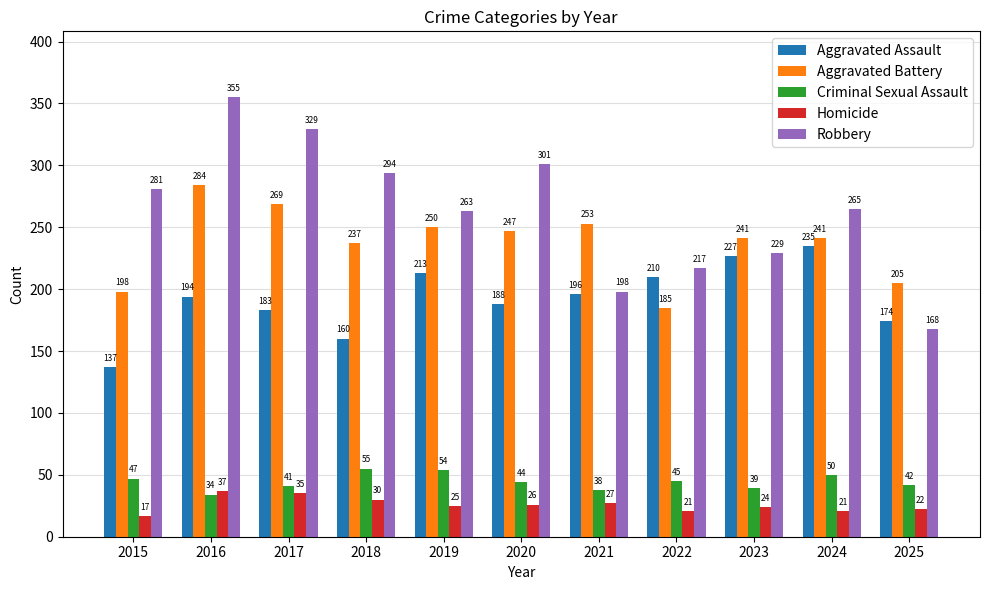

What is the maximum value for Aggravated Battery?

284